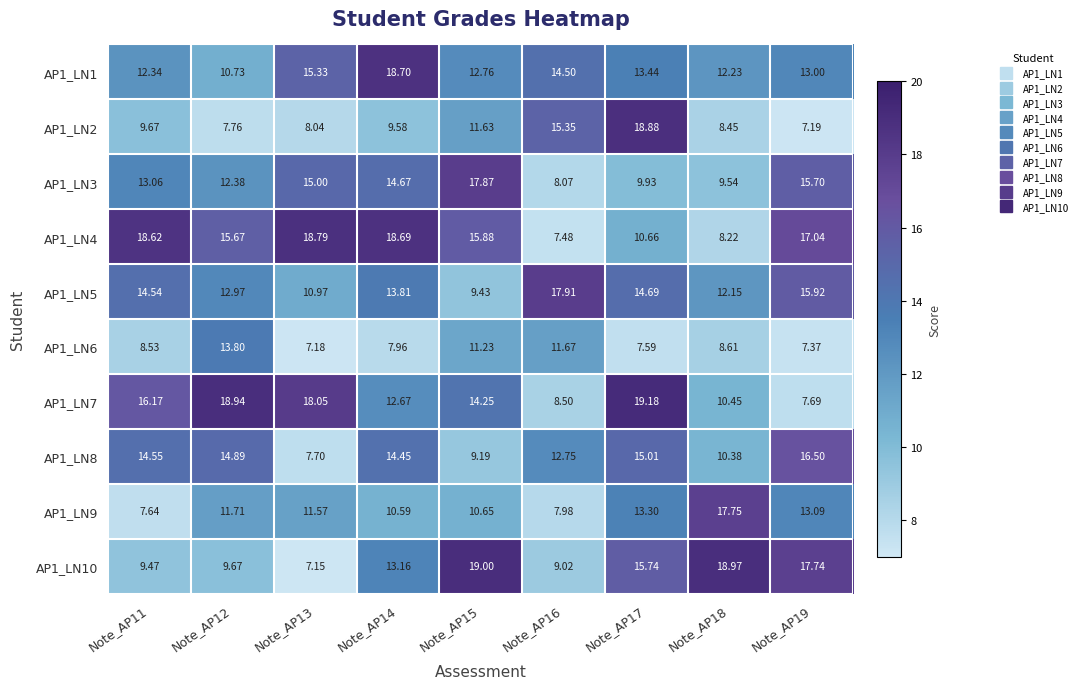

Is the value of AP1_LN4 at Note_AP12 greater than the value of AP1_LN7 at Note_AP13?

No